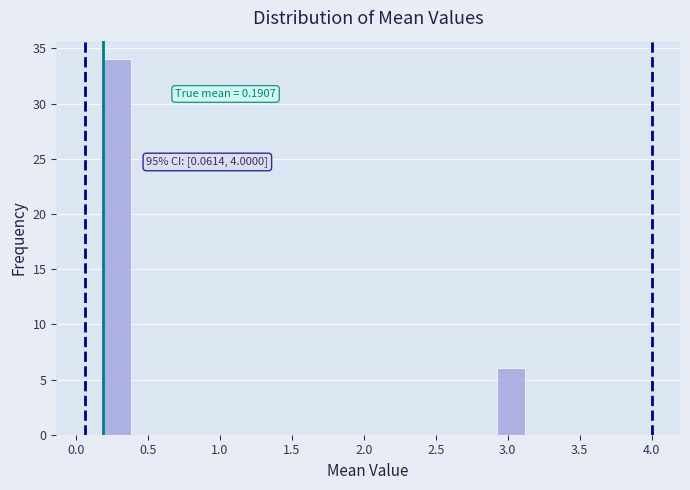

Read against the x-axis, roughly where is the centre of the tallest bar?

0.30